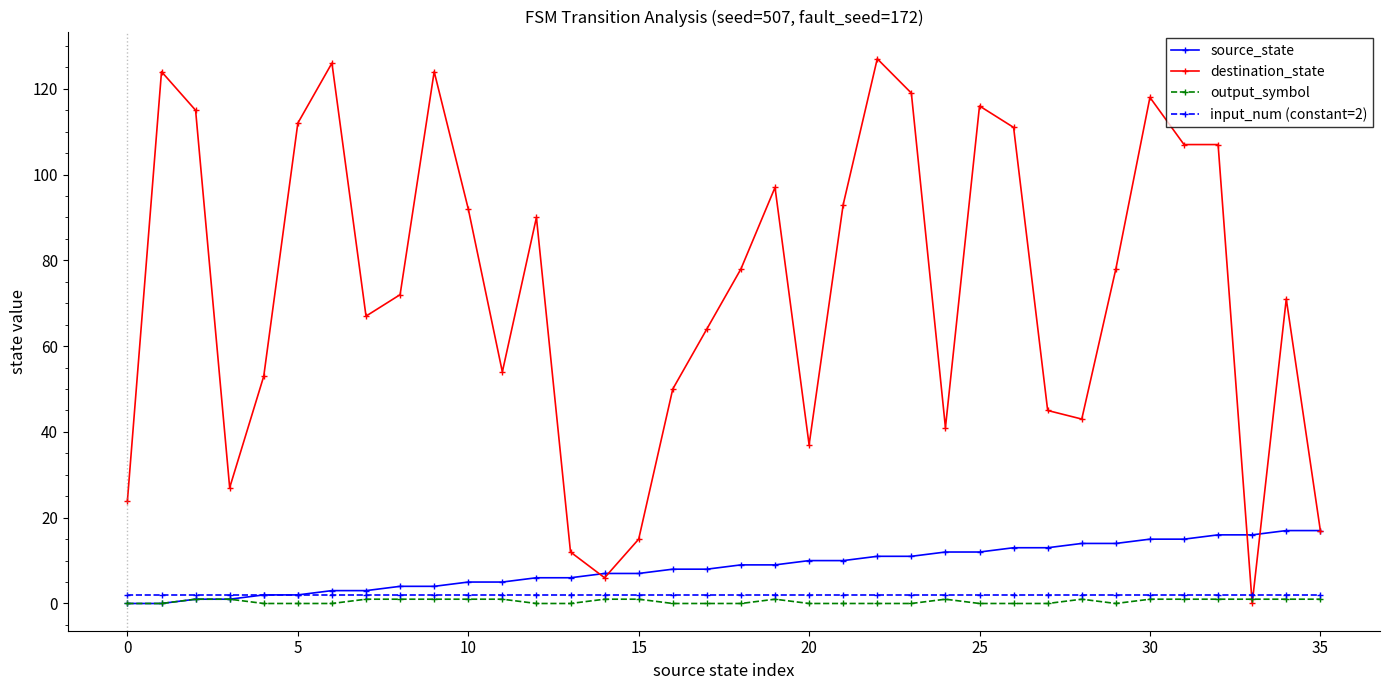

Which series has the largest total across all categories?

destination_state